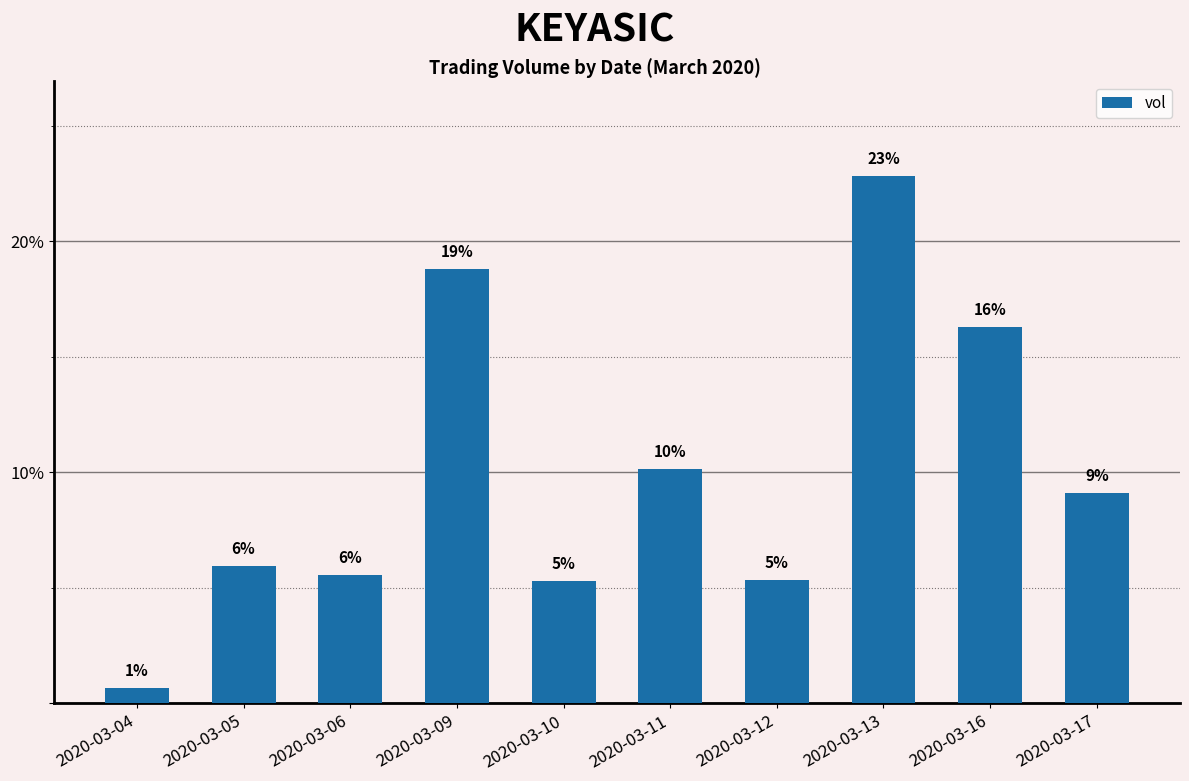

Read the value at 2020-03-17.

9.1